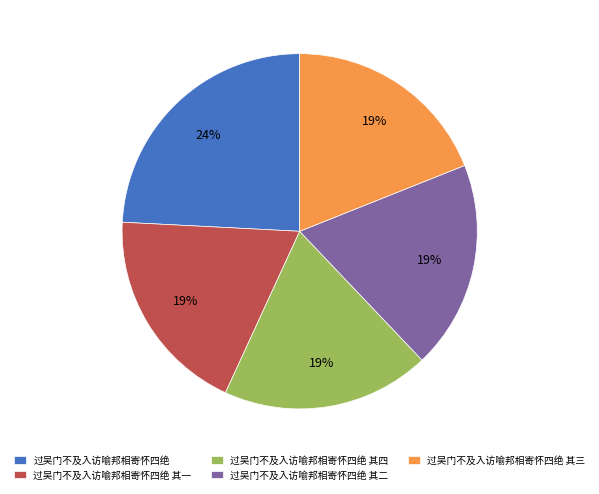

Which has a higher value, 过吴门不及入访喻邦相寄怀四绝 其四 or 过吴门不及入访喻邦相寄怀四绝?

过吴门不及入访喻邦相寄怀四绝